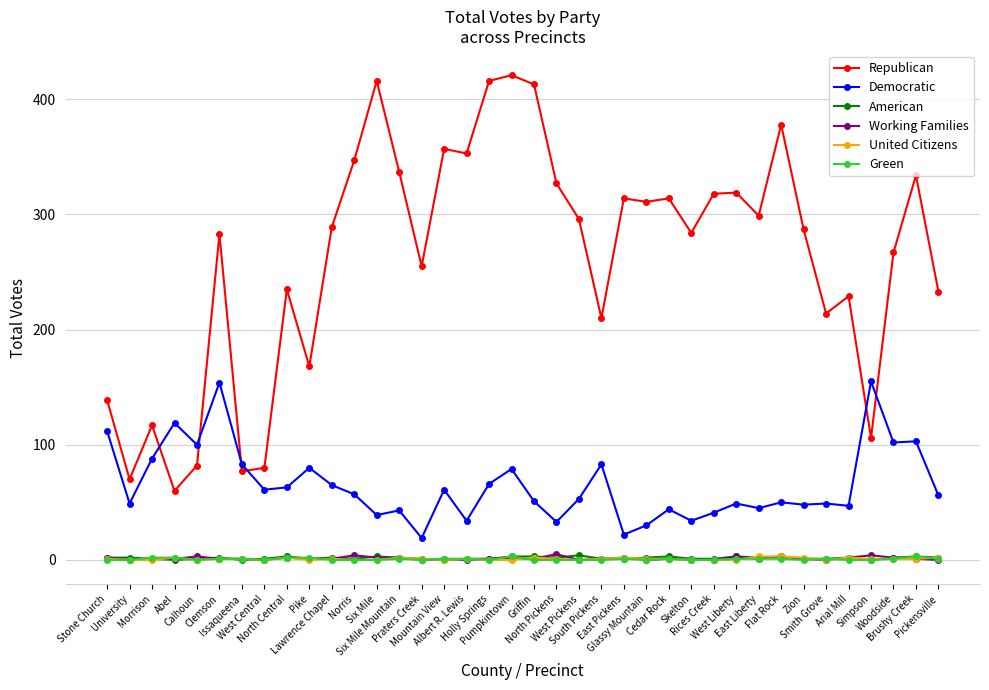

Is this an area chart (filled region under the line)?

No